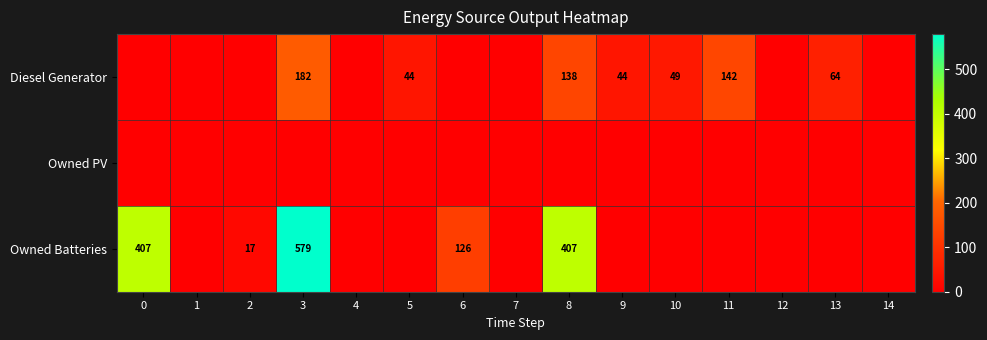

True or false: Diesel Generator has a value of 138 at 8.

True